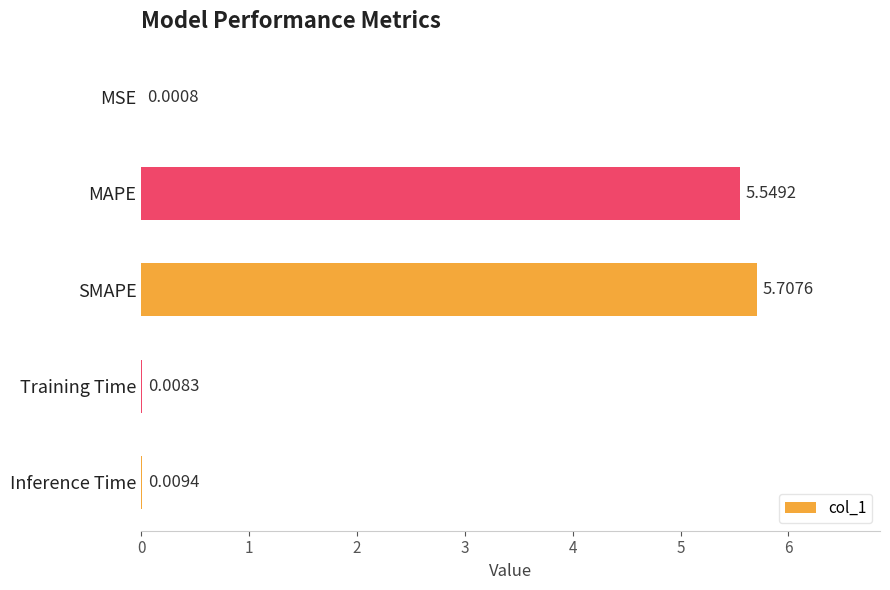

At which category does the chart reach its peak across all series?

SMAPE